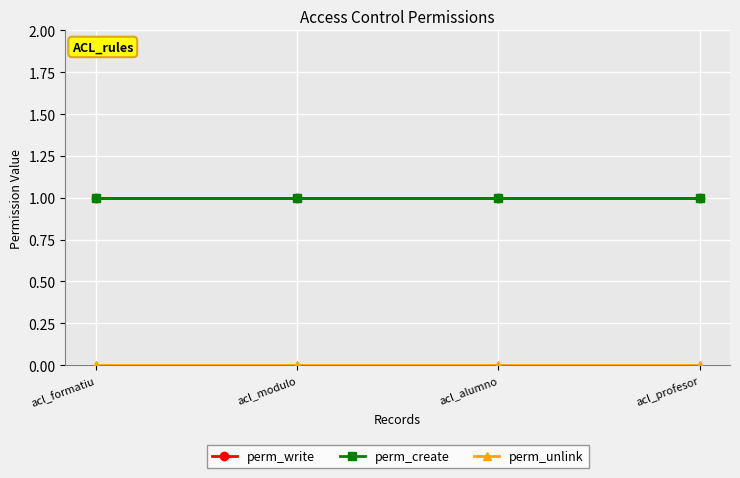

What is the average value of the perm_create series?

1